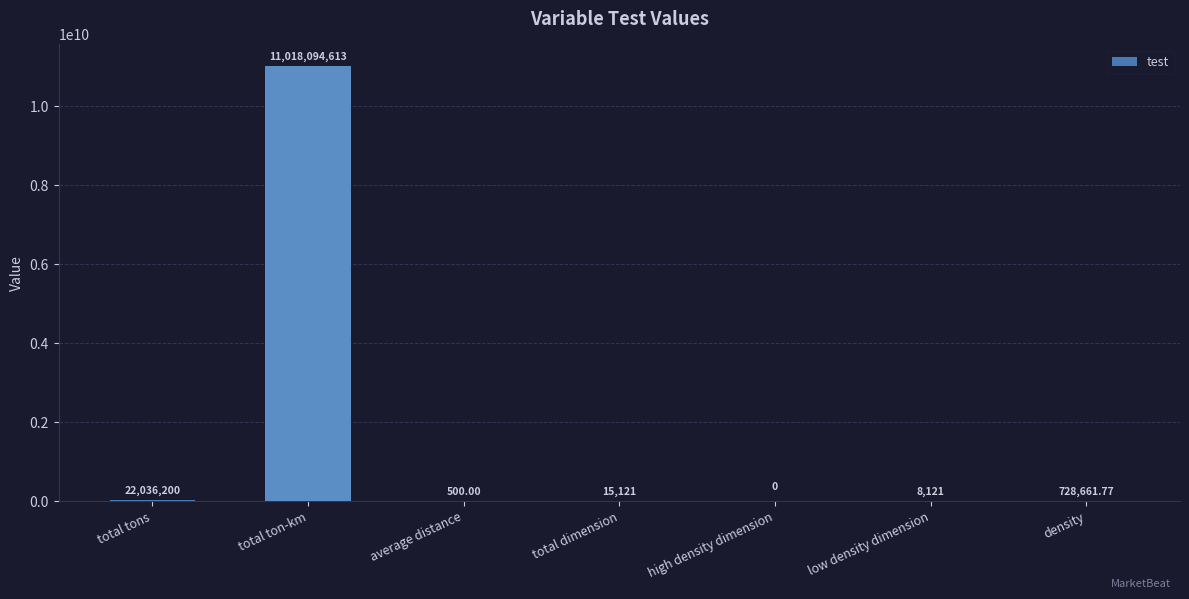

What is the change in value from average distance to high density dimension?

-500.0